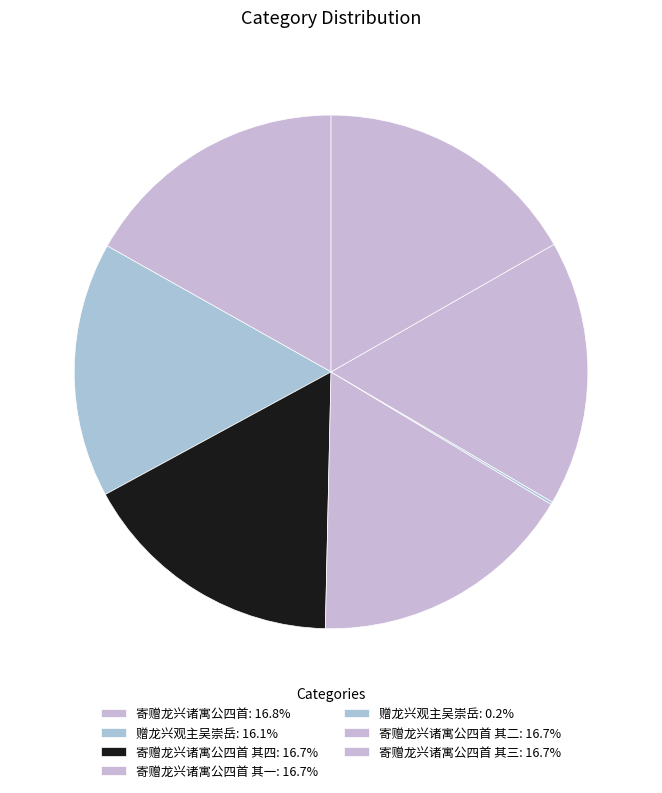

Which slice is the smallest?

赠龙兴观主吴崇岳